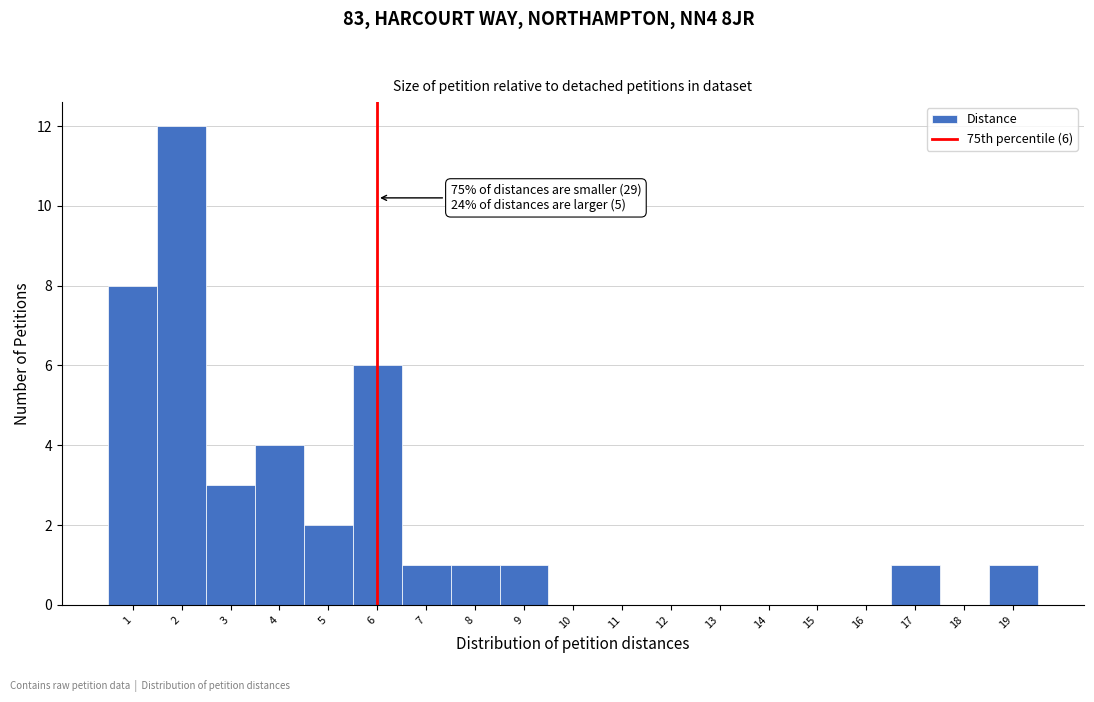

Over which range of the x-axis is the bar tallest?

1.5 to 2.5